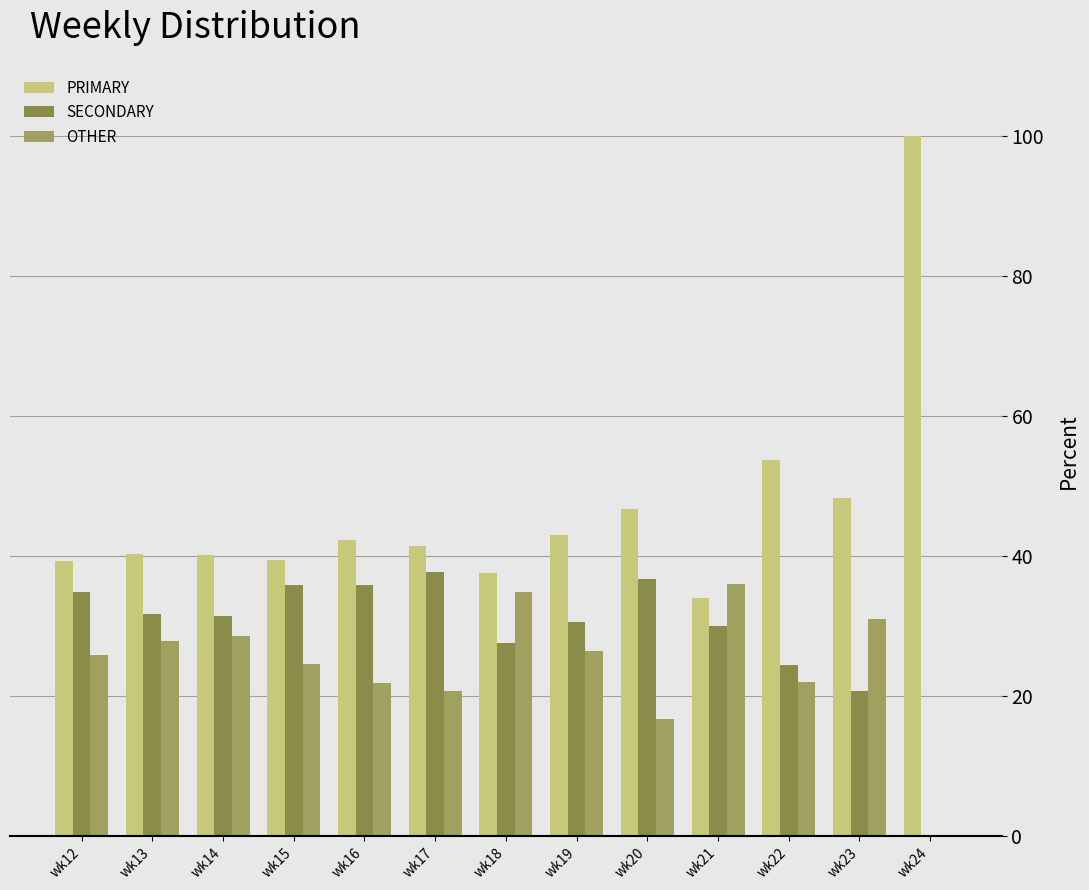

What is the difference between the SECONDARY values at wk12 and wk22?

10.4